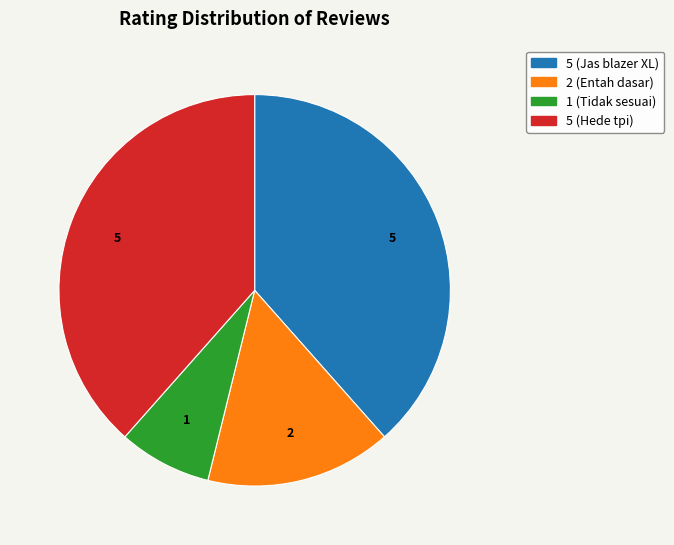

Which category has the smallest portion of the pie?

1 (Tidak sesuai)